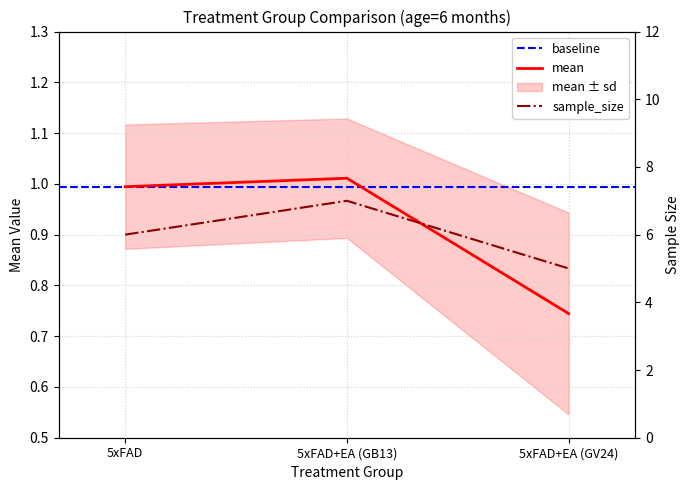

How many values in the sample_size series exceed 6?

1